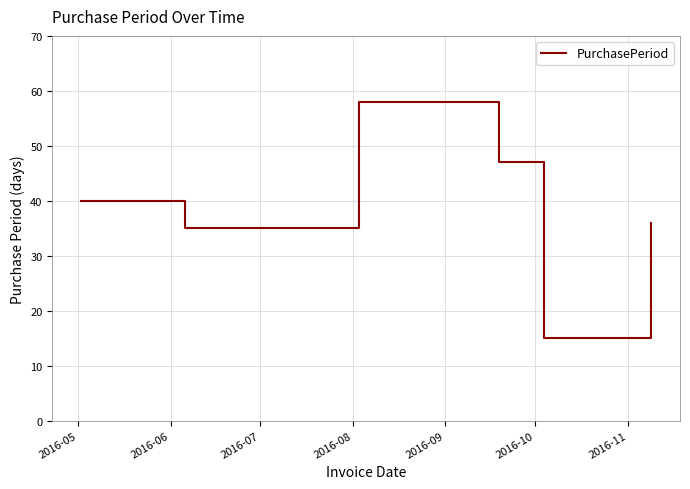

What is the difference between the maximum and minimum values?

43